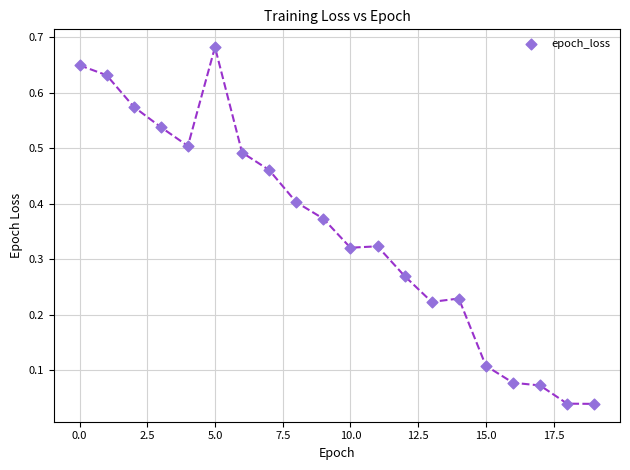

How many data points are displayed?

20